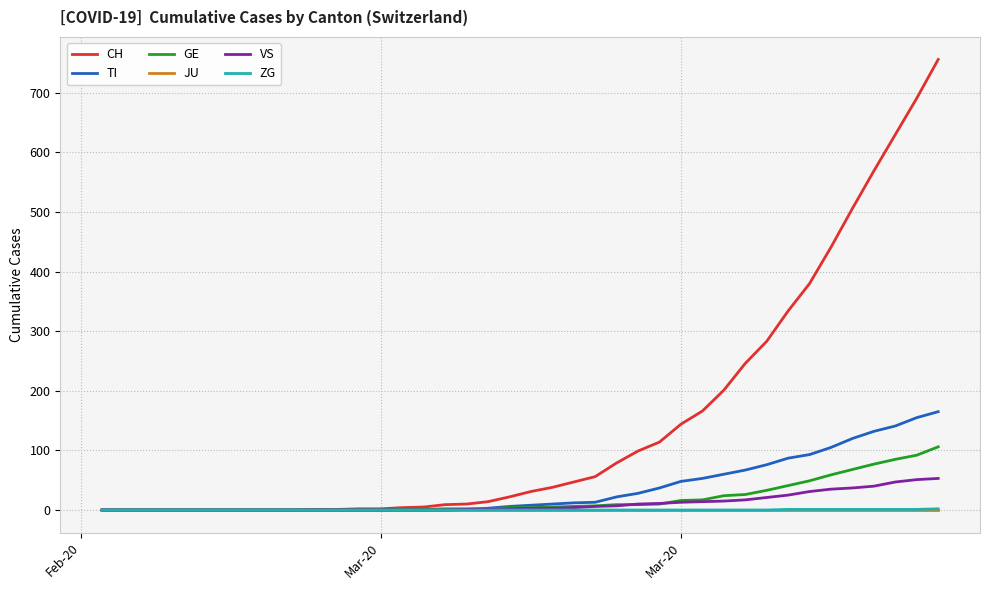

Which series has the largest total across all categories?

CH